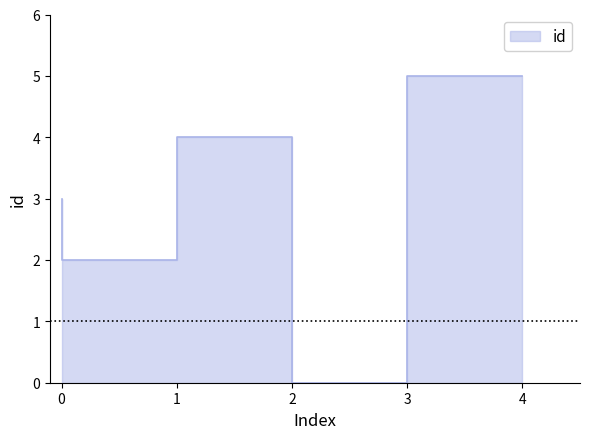

The value at 2 is 6. True or false?

False